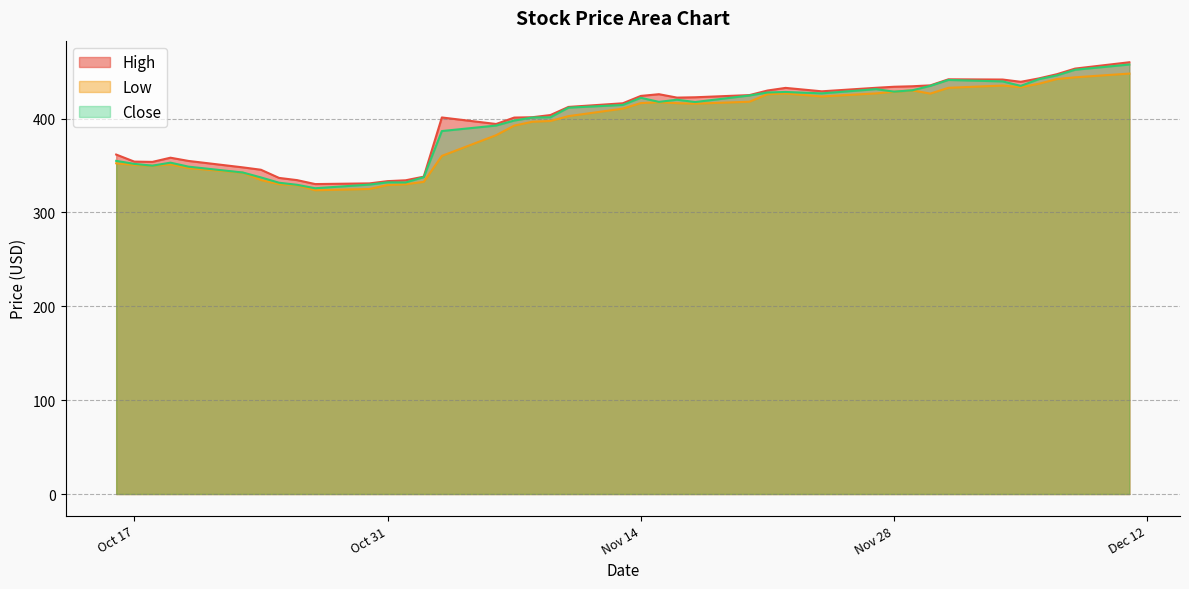

In Close, how many points are lower than both neighbors (excluding endpoints)?

8